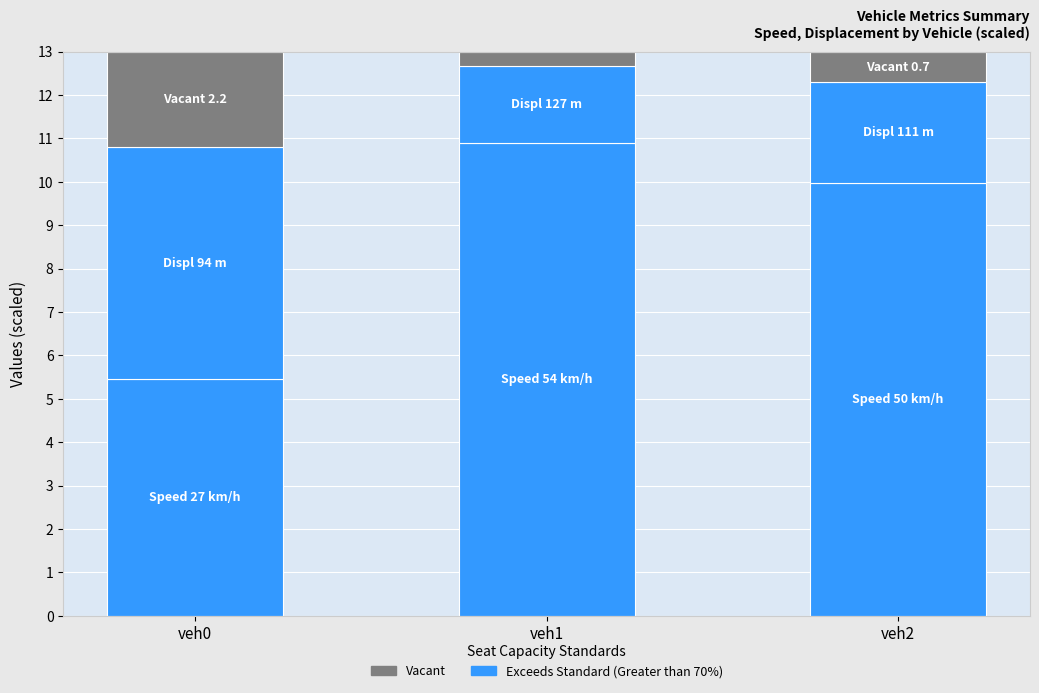

List the series in order of their overall mean, highest first.

Exceeds Standard (Greater than 70%), Vacant